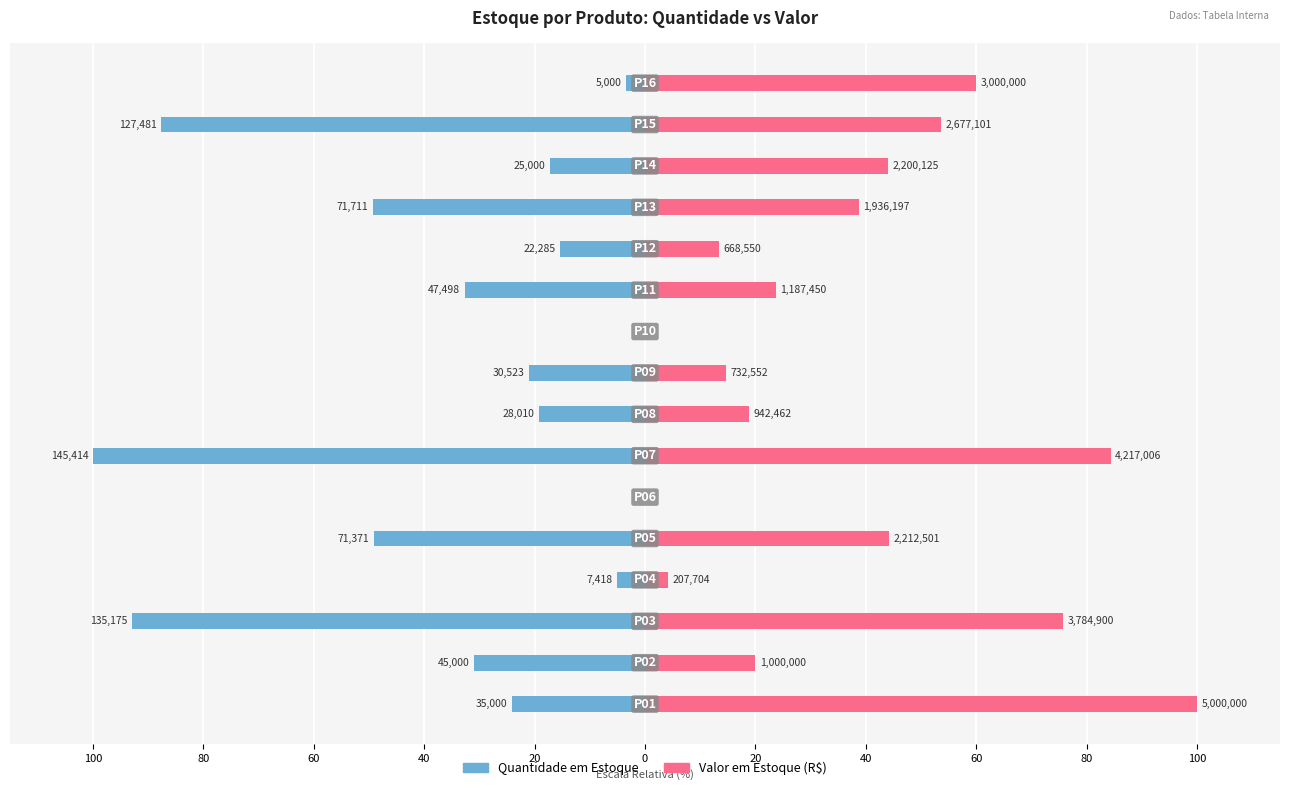

What is the difference between the ValorEstoque values at 15 and 100?

36.3